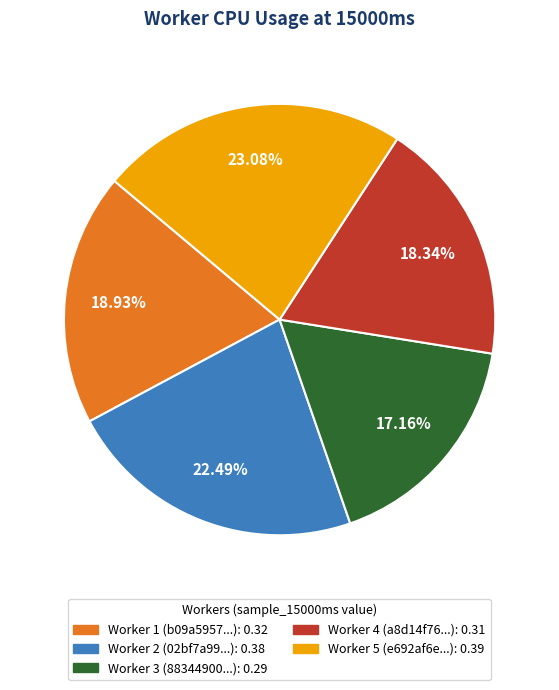

Is there a majority slice in this chart?

No